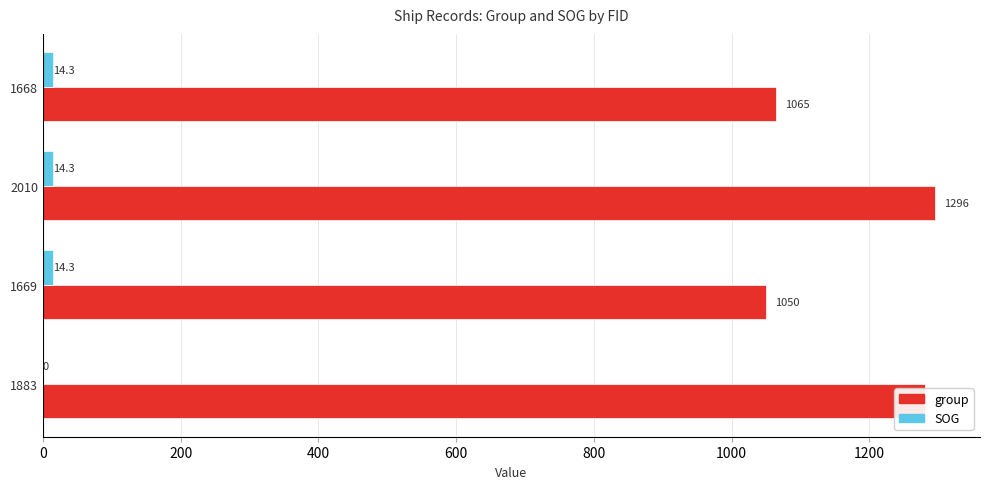

What are all the series names shown in the legend?

group, SOG